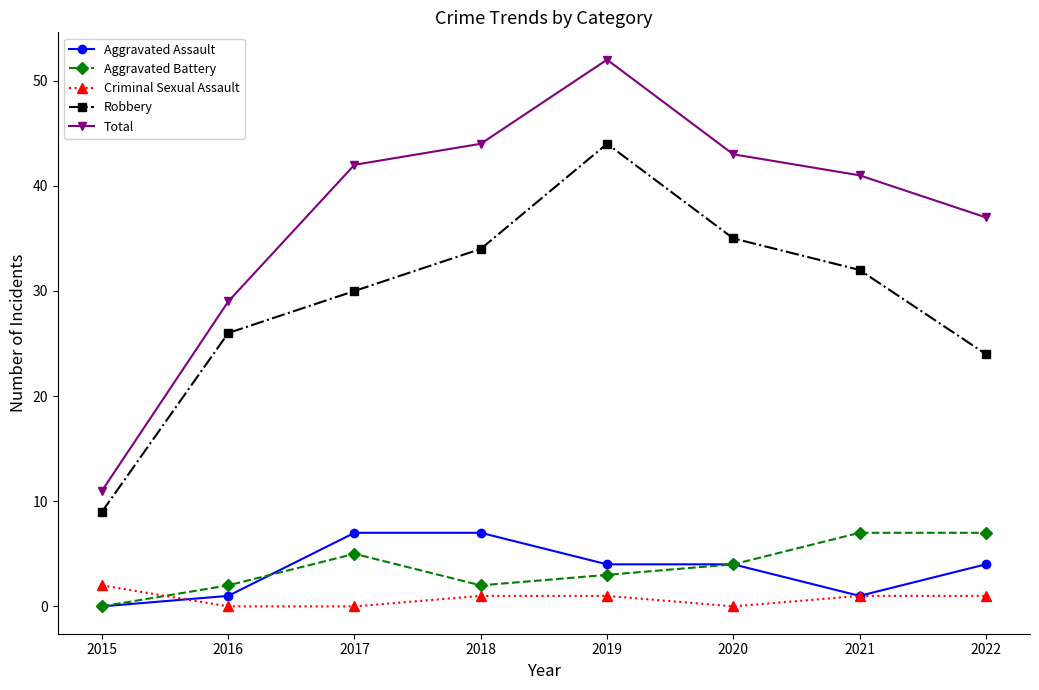

True or false: Aggravated Battery and Robbery cross at least once.

False